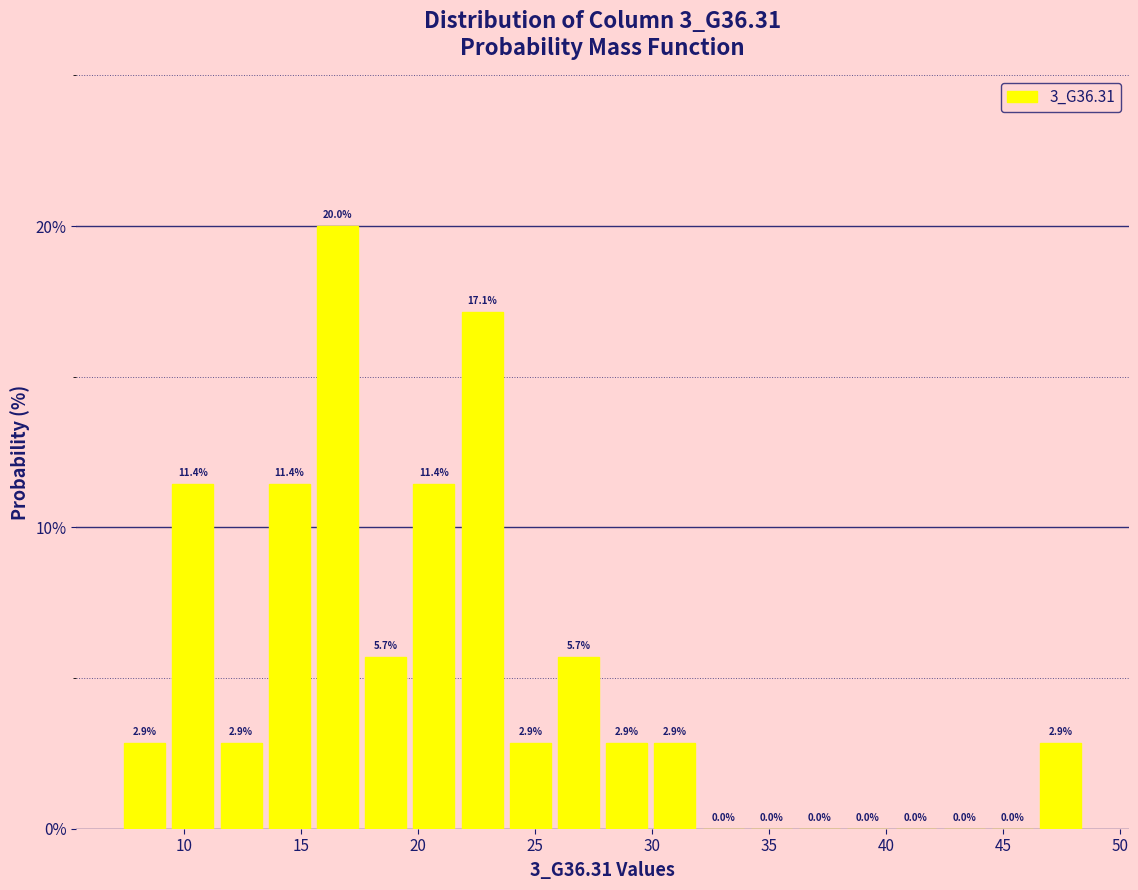

Reading left to right, list every bar in this chart as the range it spans on the x-axis followed by its height. The bar edges are not printed on the chart, so give them approximately, as read against the axis.

7.5 to 9.5: 2.9
9.5 to 11.5: 11.4
11.5 to 13.5: 2.9
13.5 to 15.5: 11.4
15.5 to 17.5: 20.0
17.5 to 19.5: 5.7
19.5 to 21.5: 11.4
21.5 to 24.0: 17.1
24.0 to 26.0: 2.9
26.0 to 28.0: 5.7
28.0 to 30.0: 2.9
30.0 to 32.0: 2.9
32.0 to 34.0: 0.0
34.0 to 36.0: 0.0
36.0 to 38.0: 0.0
38.0 to 40.0: 0.0
40.0 to 42.5: 0.0
42.5 to 44.5: 0.0
44.5 to 46.5: 0.0
46.5 to 48.5: 2.9